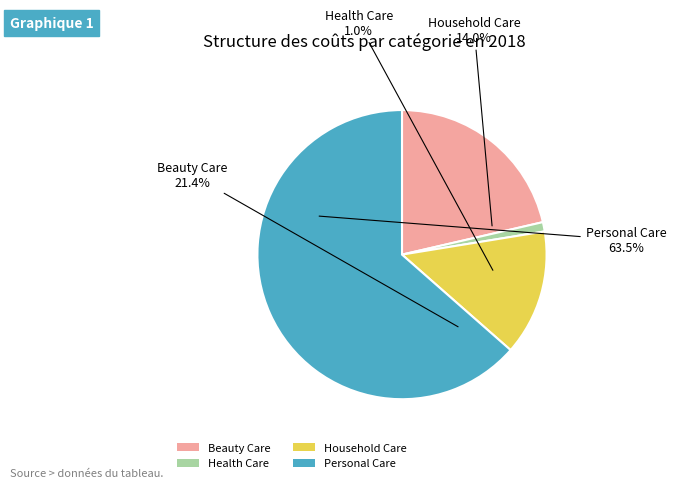

True or false: Personal Care accounts for 64% of the total.

True